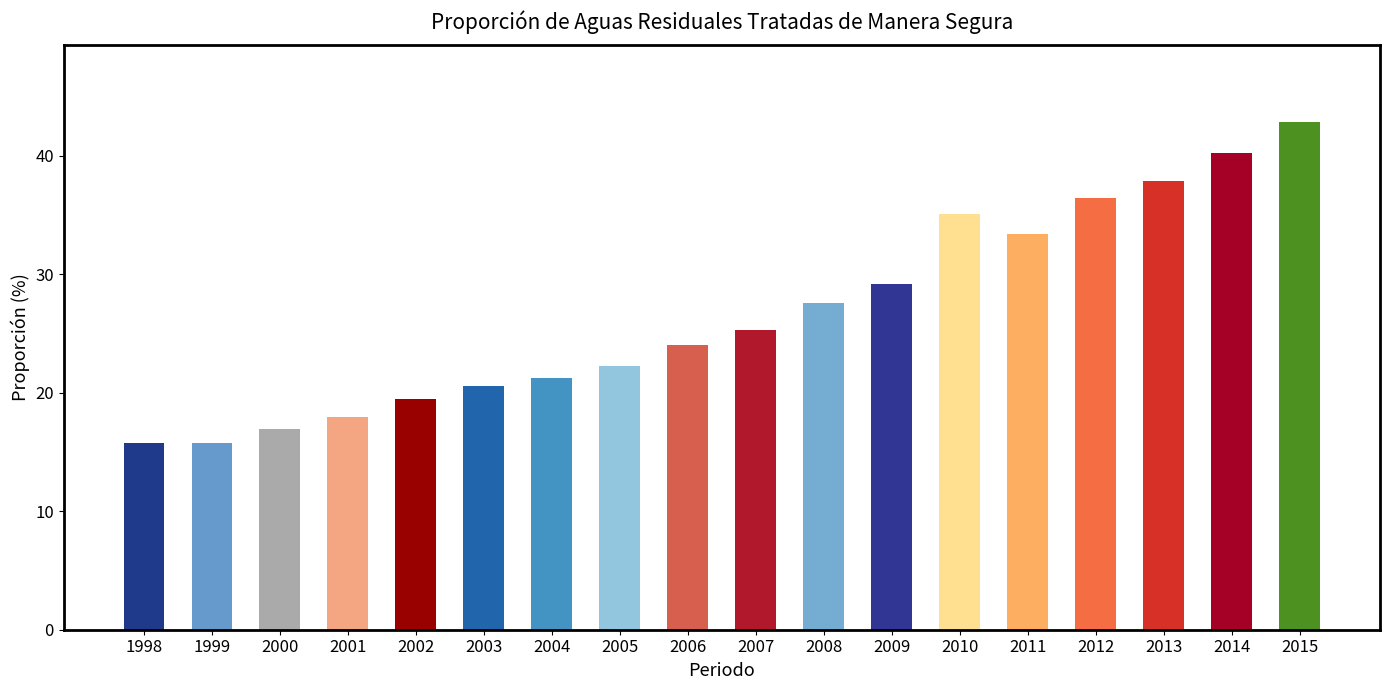

The value at 2015 is 72.1. True or false?

False